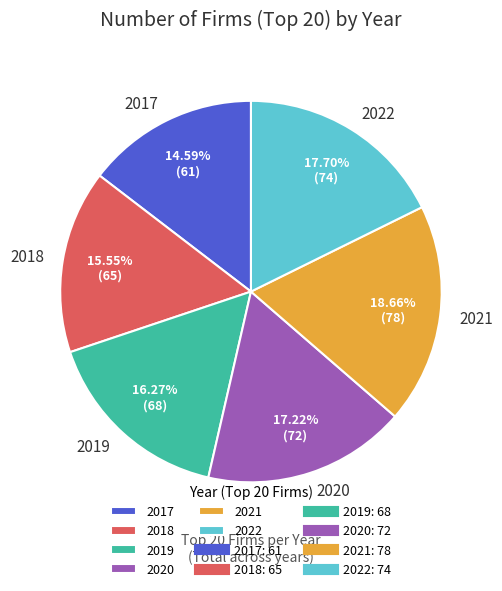

The 2022 slice represents 6% of the pie. True or false?

False